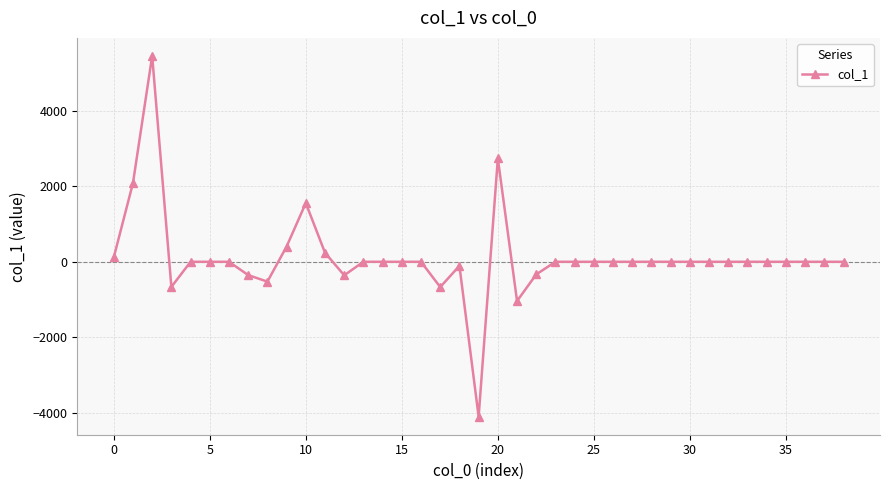

How many lines are shown in the chart?

1